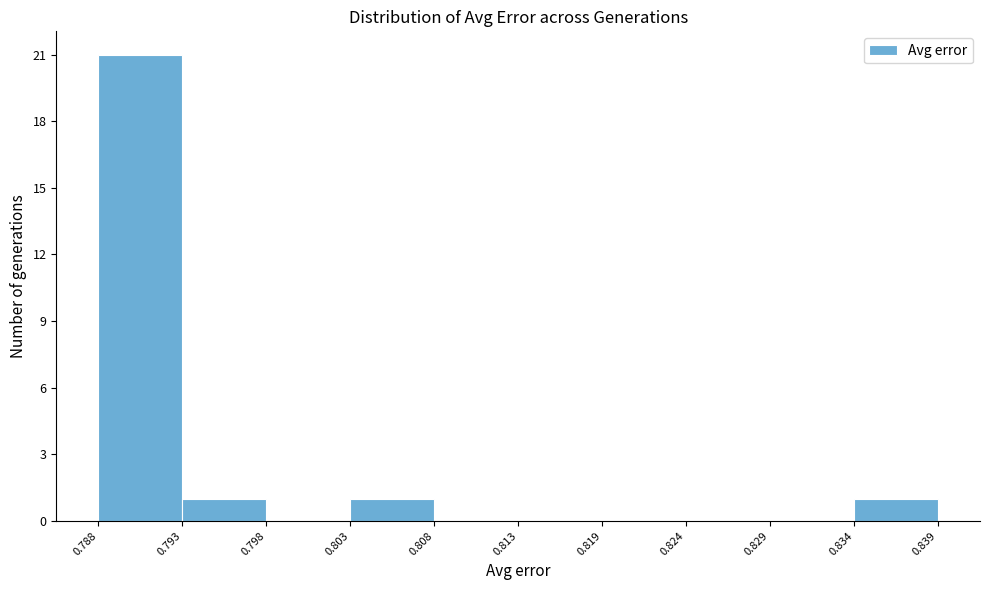

Which range on the x-axis has the tallest bar?

0.788 to 0.793